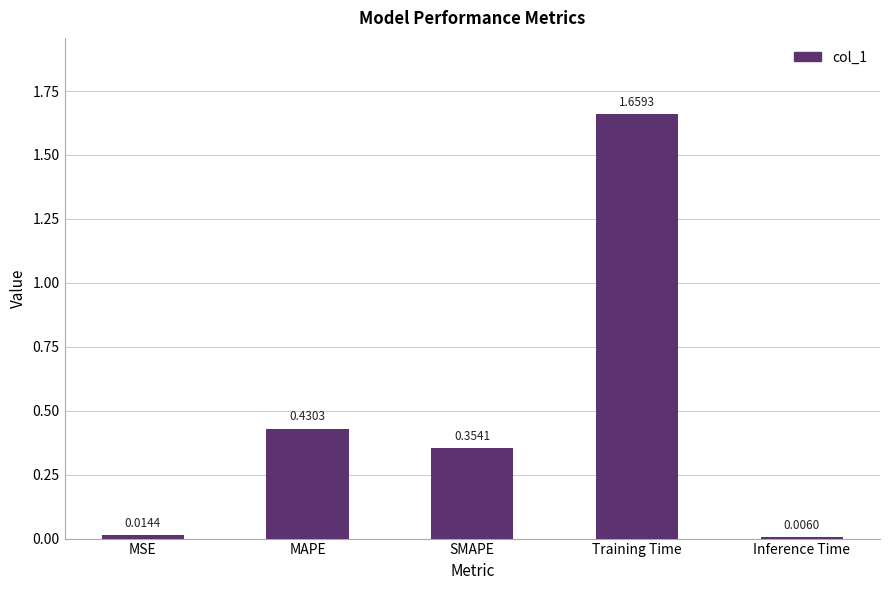

Which label corresponds to the smallest value in the chart?

Inference Time